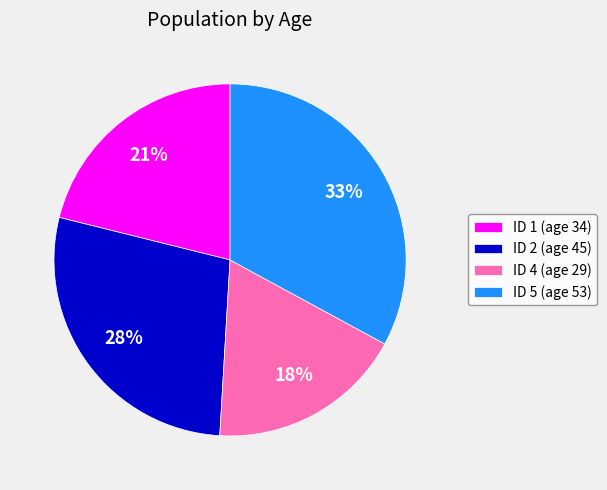

Rank the categories by value from highest to lowest.

ID 5 (age 53), ID 2 (age 45), ID 1 (age 34), ID 4 (age 29)